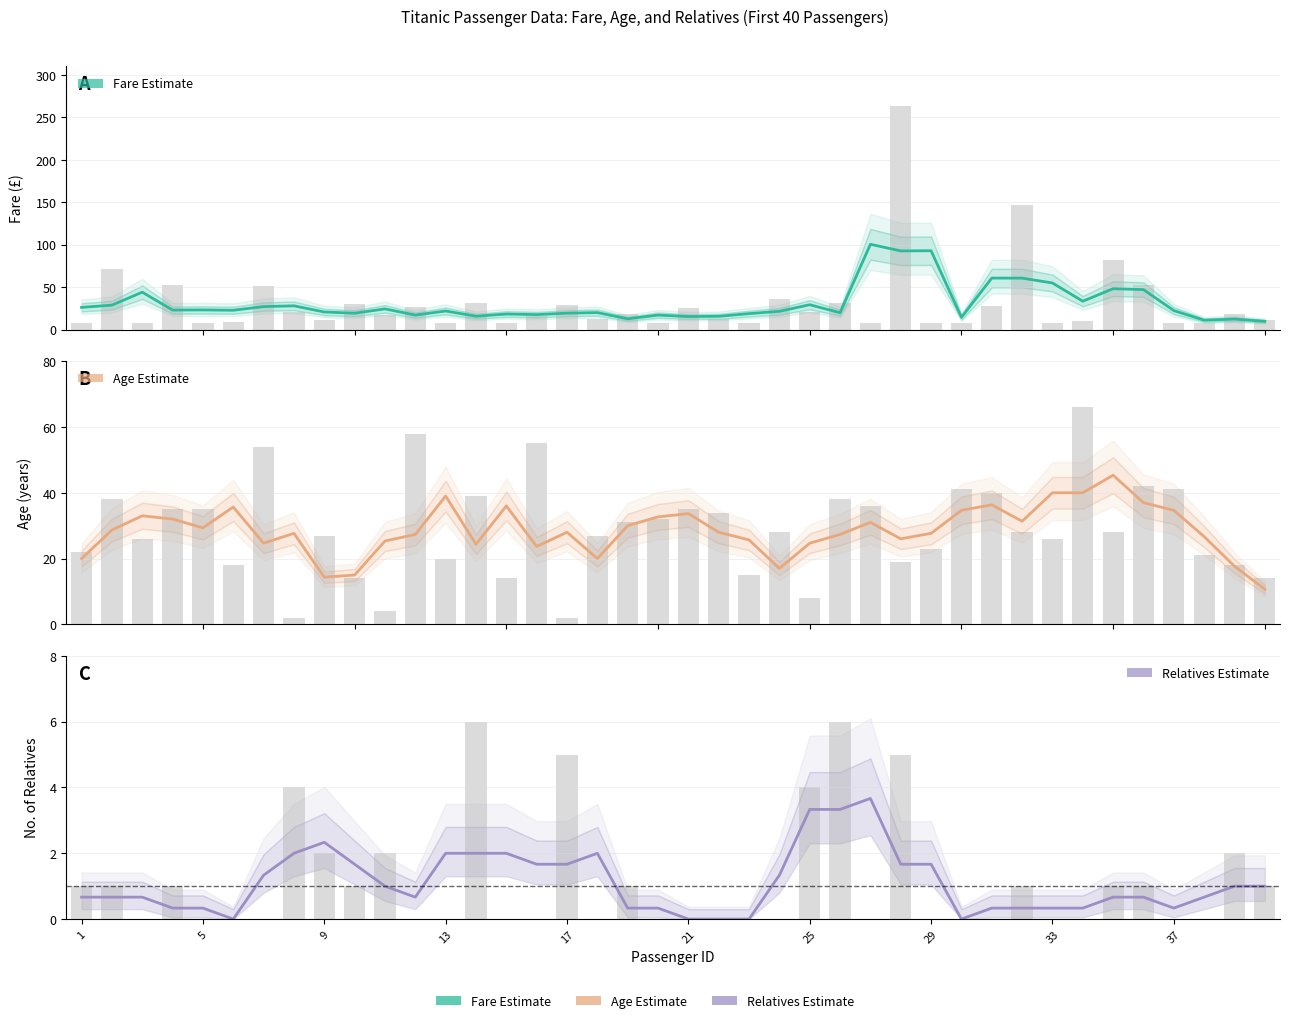

What is the sum of all Age (estimate) values?

1142.0